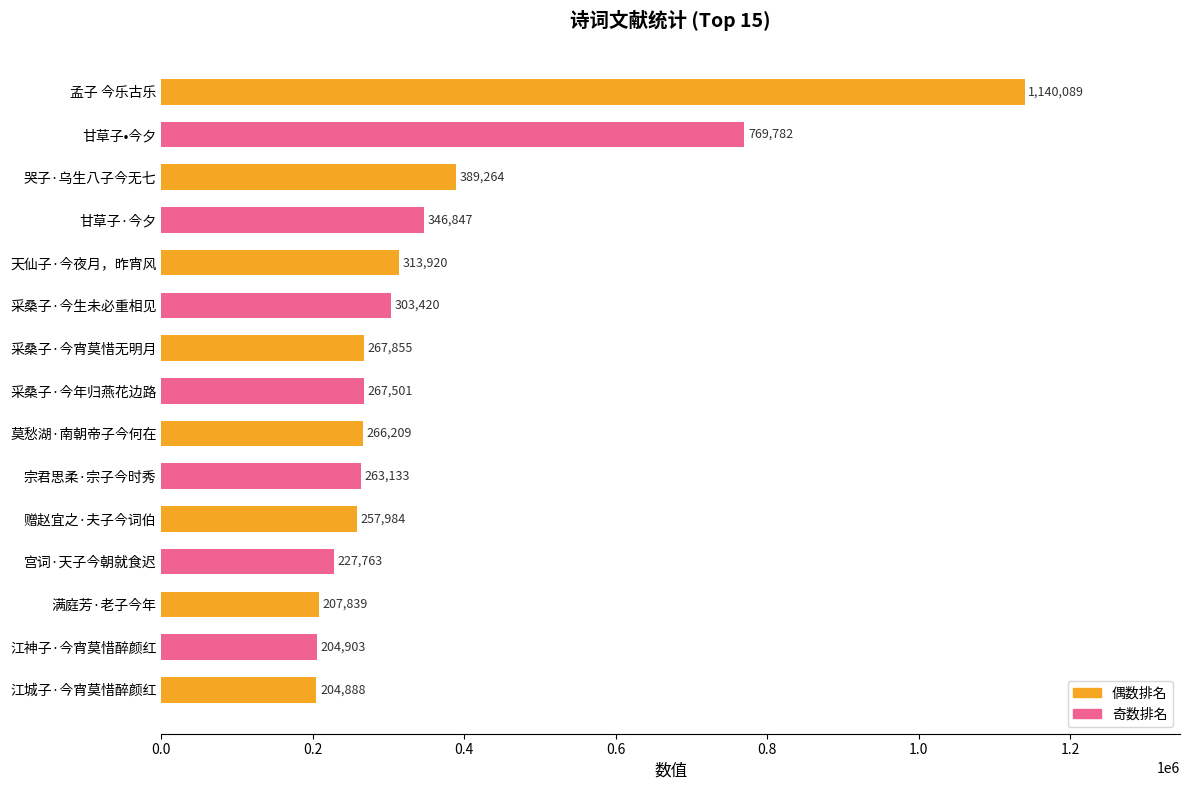

What value does the data have at 甘草子•今夕?

769782